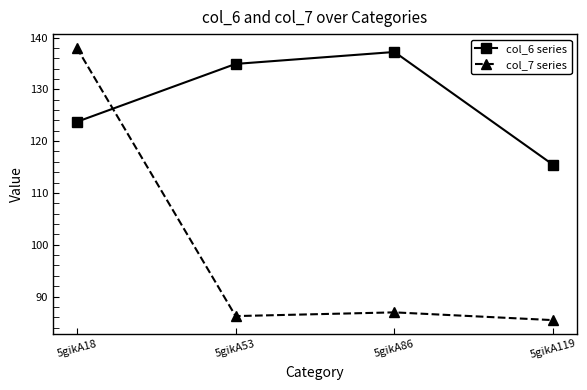

Between 5gikA53 and 5gikA86, which series saw the biggest shift?

col_6 series